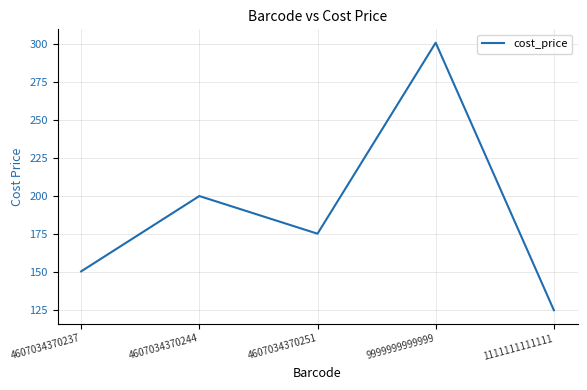

How many values are below 175?

2